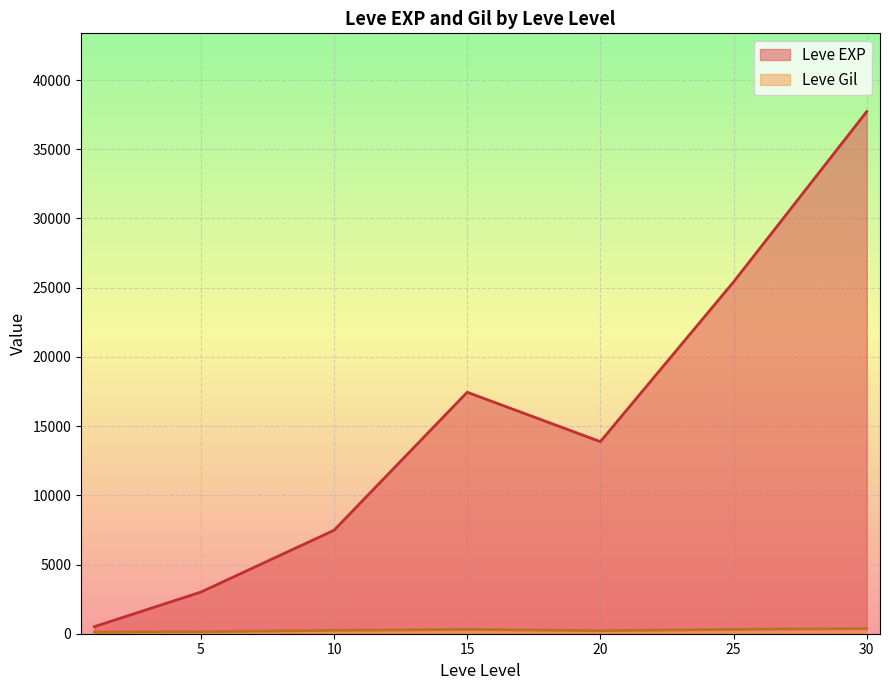

Which series has the widest spread of values?

Leve EXP